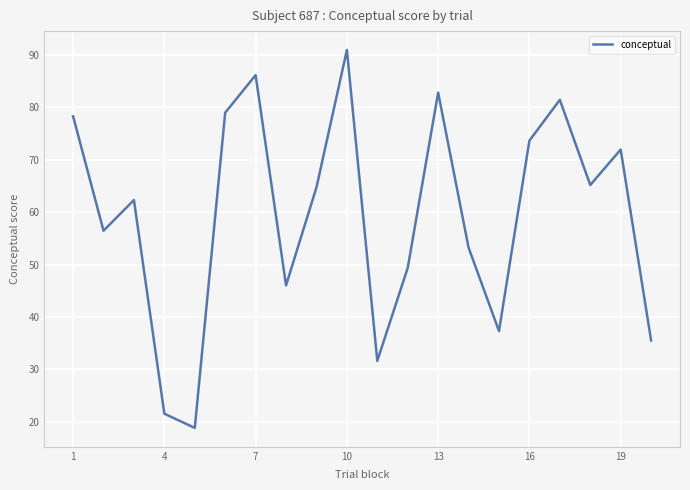

What is the minimum value shown in the chart?

18.9